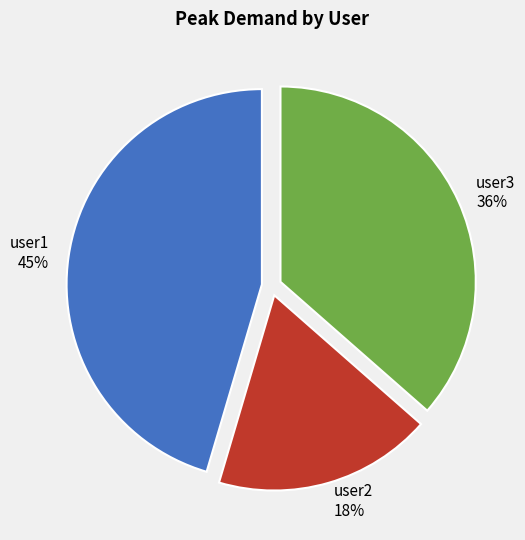

Combined, do user2 and user3 account for over 50%?

Yes